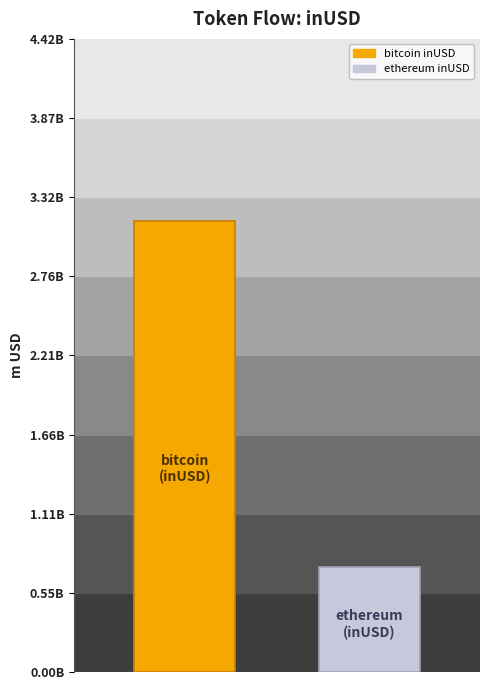

Does the chart contain any negative values?

No